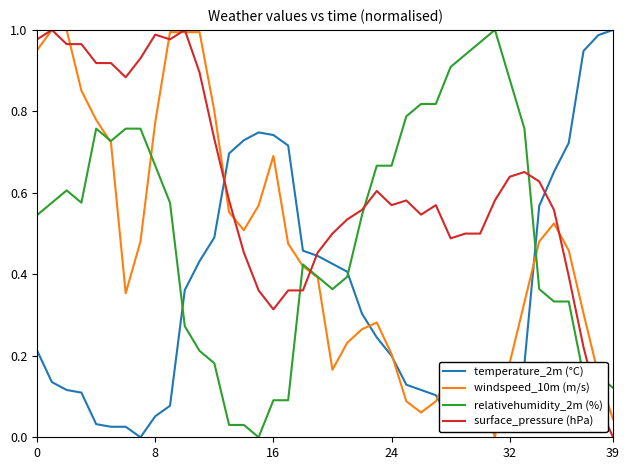

Which series has the largest total across all categories?

surface_pressure (hPa)